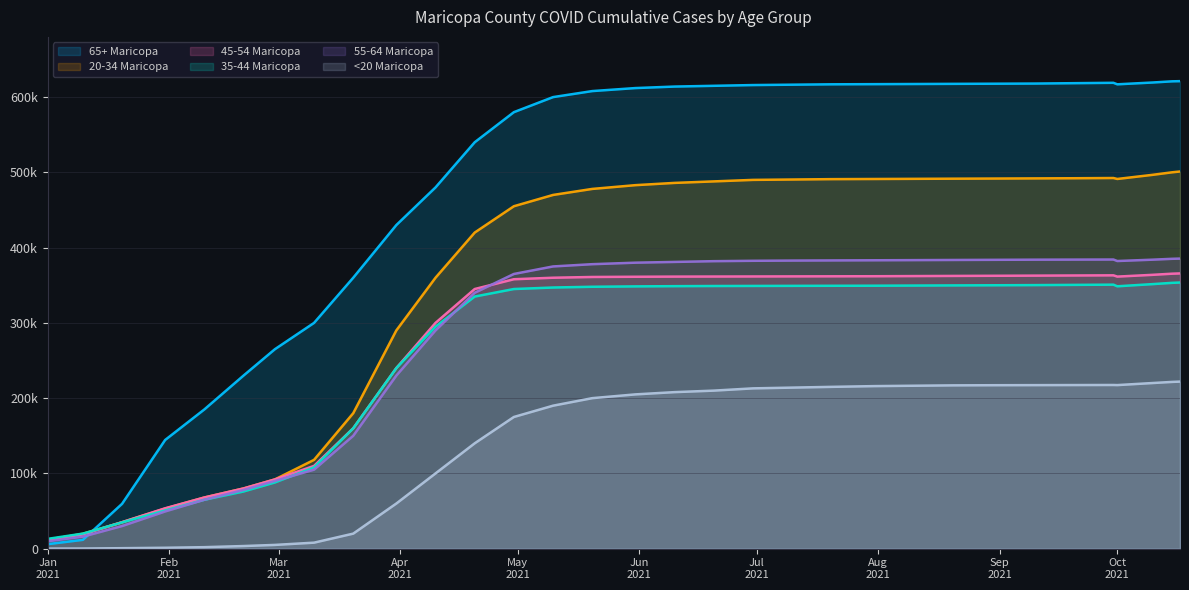

What is the label of the 2nd point from the left?

1/10/2021